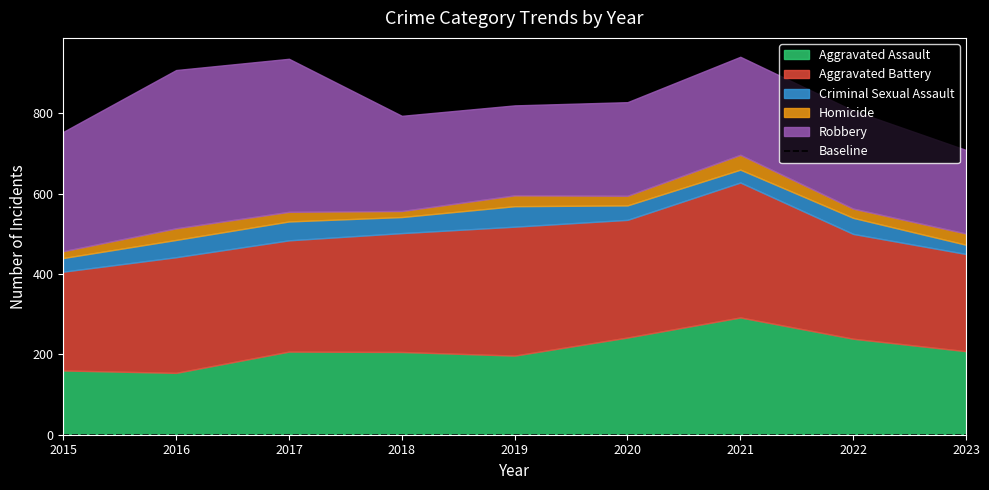

What is the greatest value displayed?

394